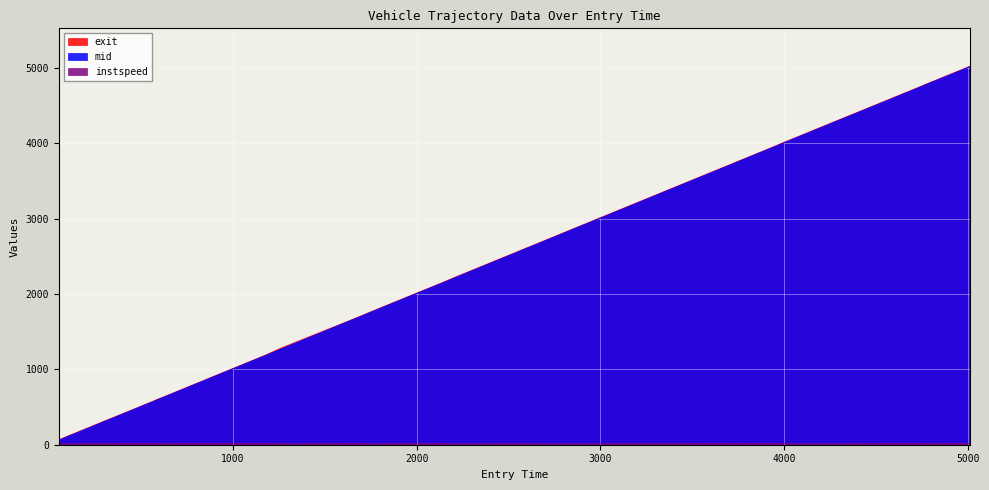

True or false: instspeed and exit intersect in this chart.

False